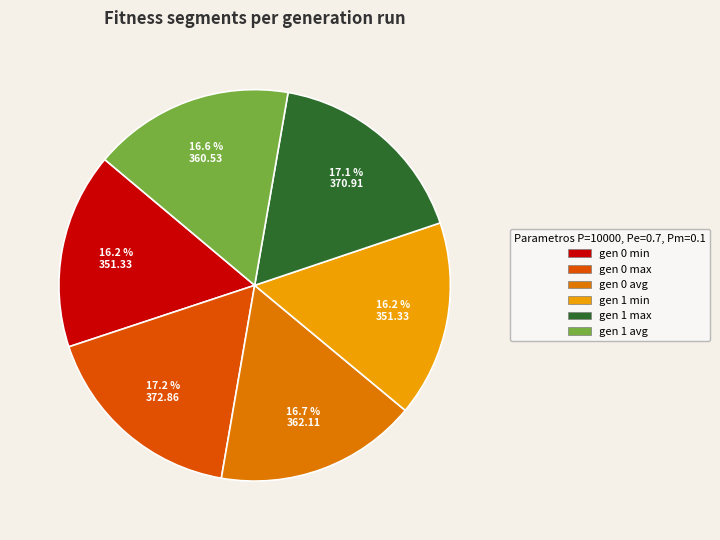

How many slices are in this pie chart?

6